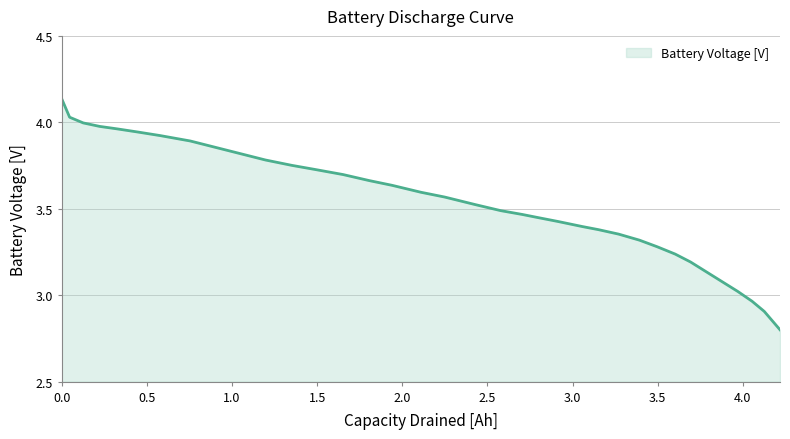

What is the minimum value shown in the chart?

2.8